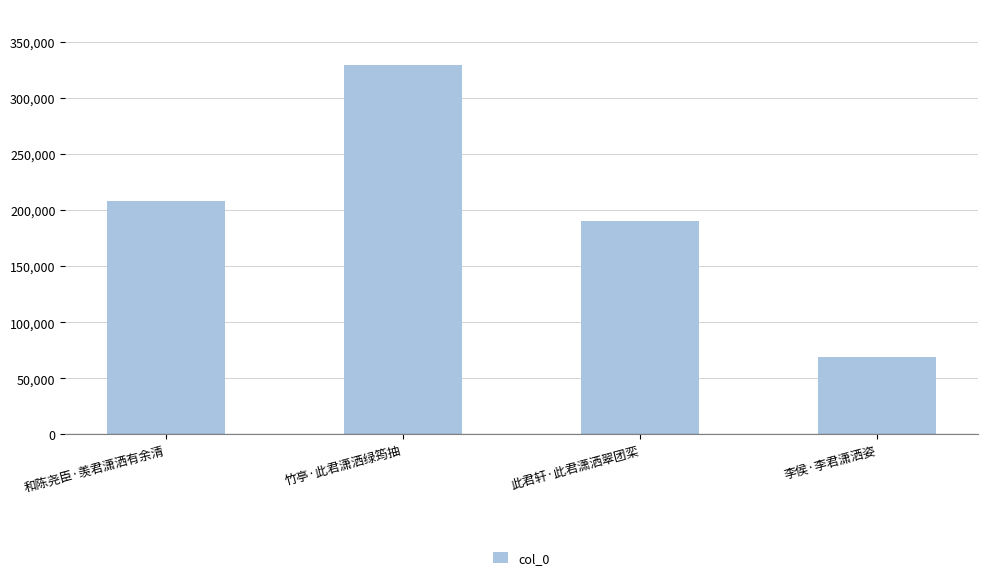

The chart shows a value of 367524 at 和陈尧臣·羡君潇洒有余清. True or false?

False